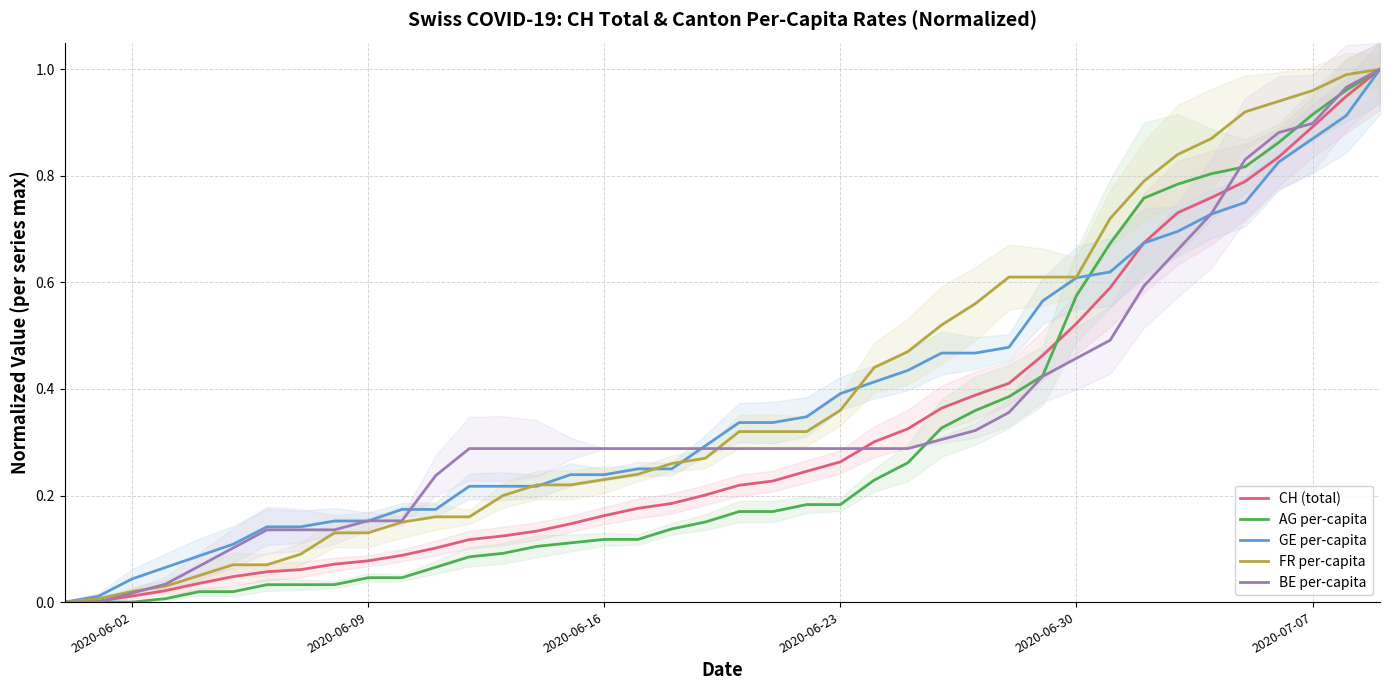

True or false: CH (total) has a value of 0.6 at 26.

False